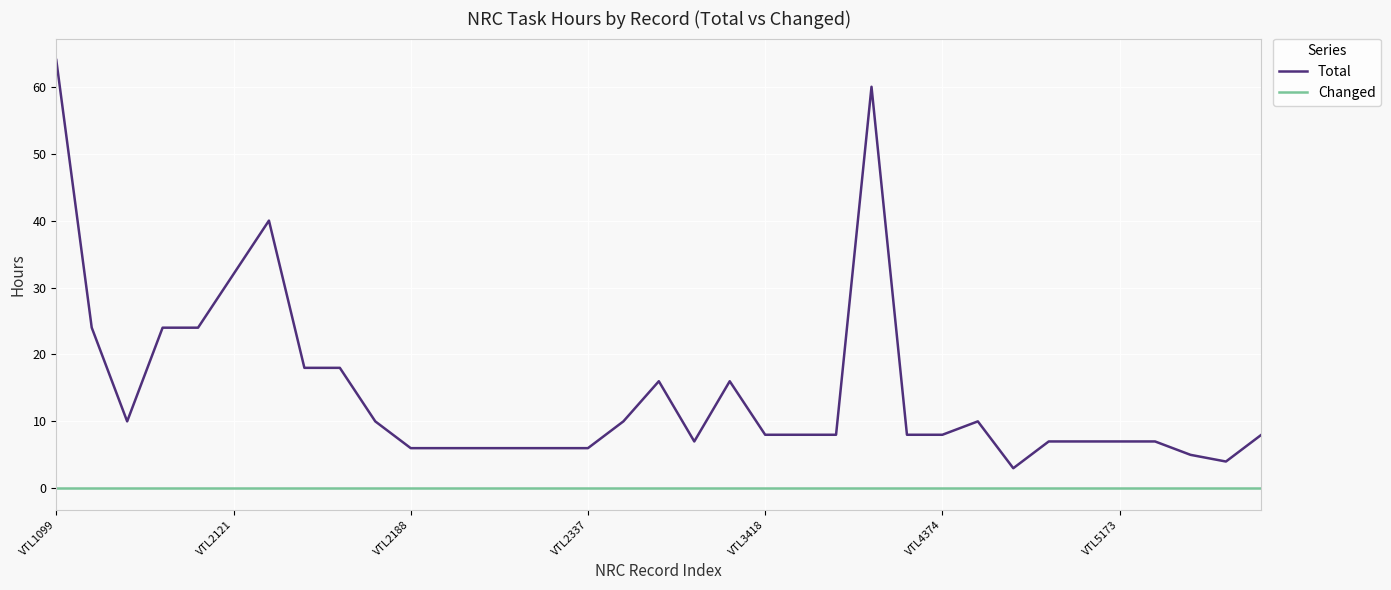

Which series has the largest total across all categories?

Total